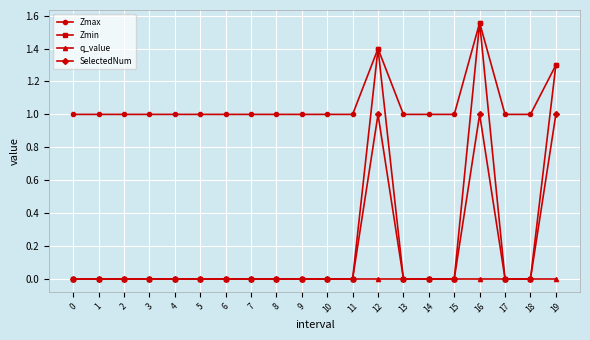

True or false: SelectedNum and Zmax cross at least once.

False